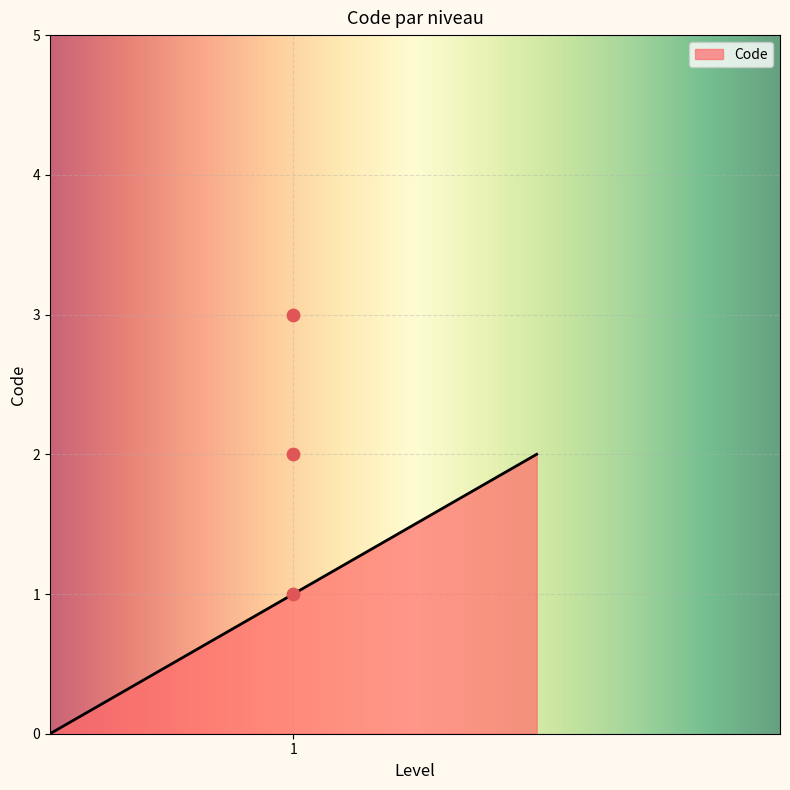

What is the maximum value for Code?

2.0